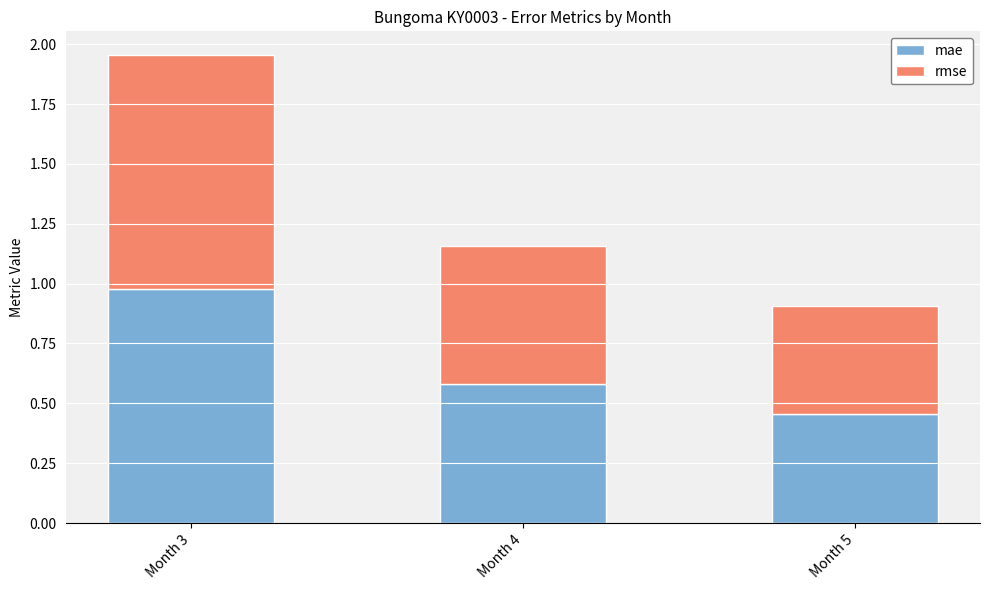

Which category has the lowest value in the mae series?

Month 5